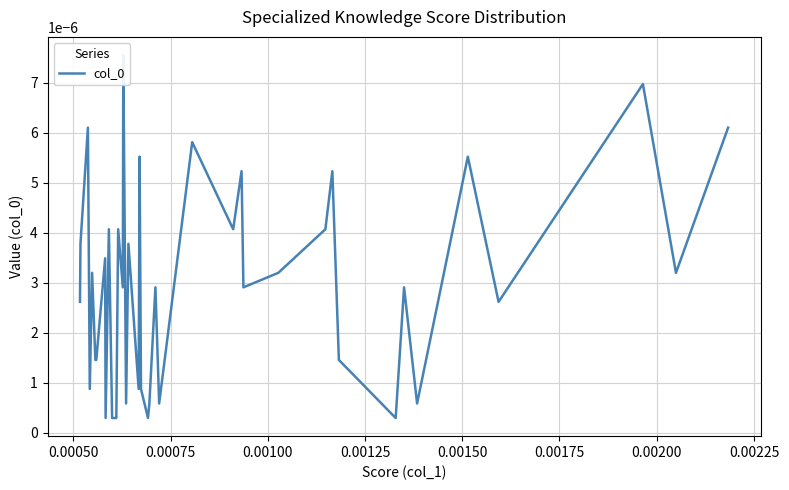

True or false: there are more than 1 points higher than both neighbors.

True